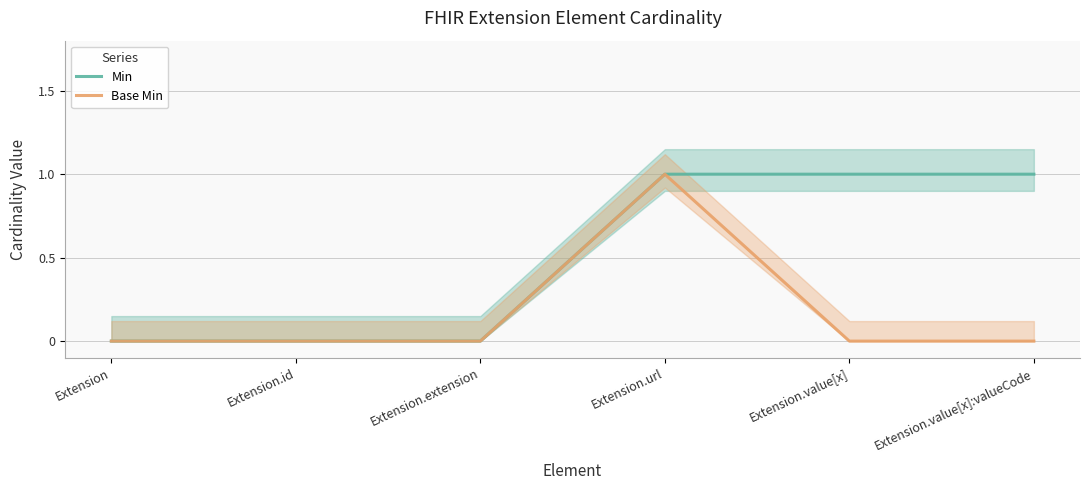

How many lines are shown in the chart?

2